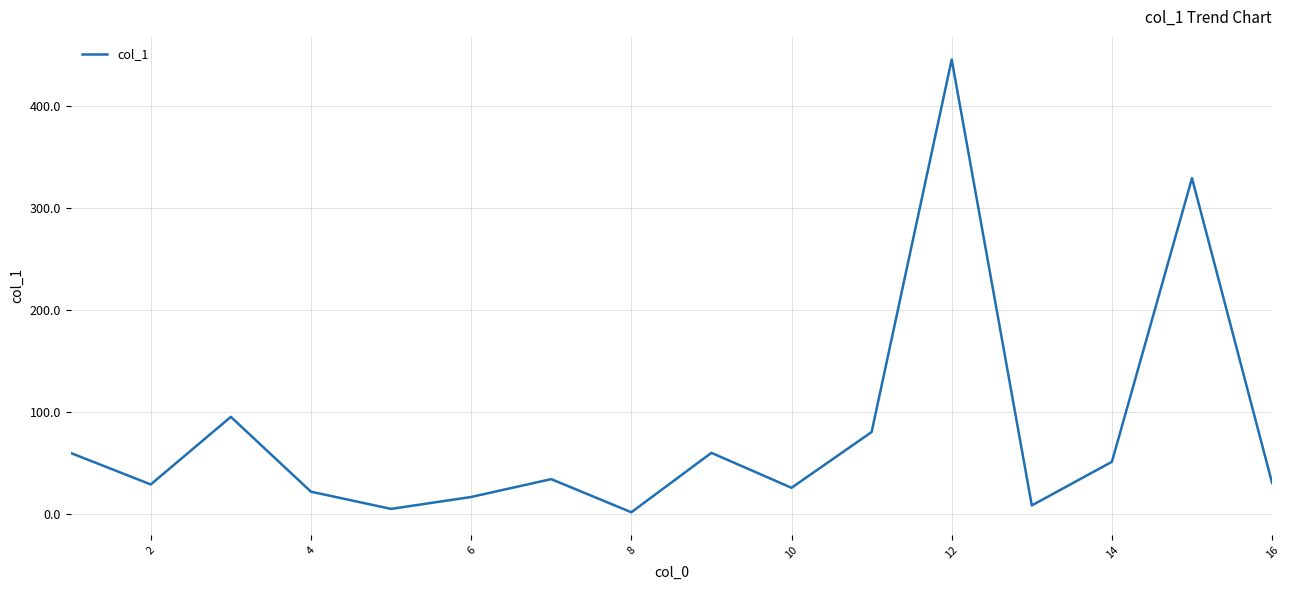

How many values exceed 34?

8